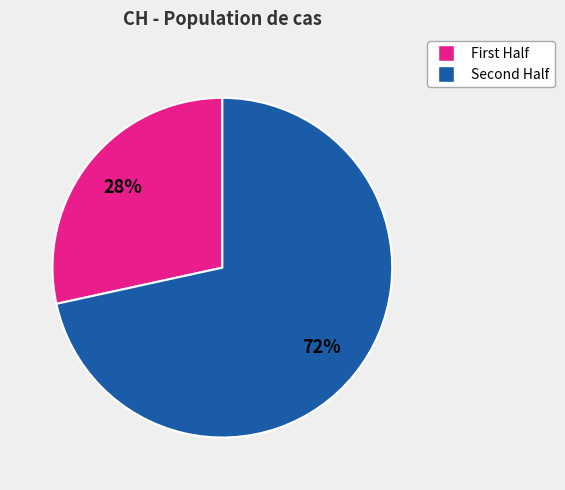

To the nearest percent, what is the average slice percentage?

50%